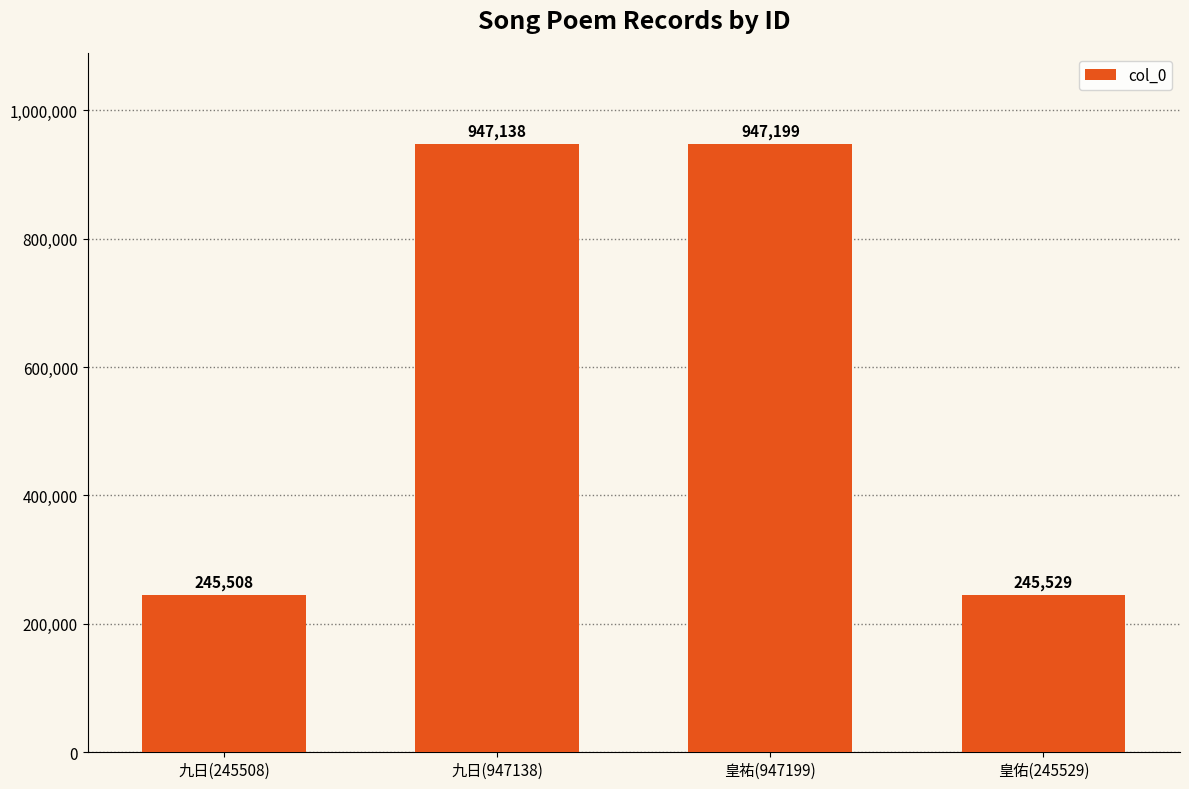

Are the bars grouped side by side (vs. stacked)?

No